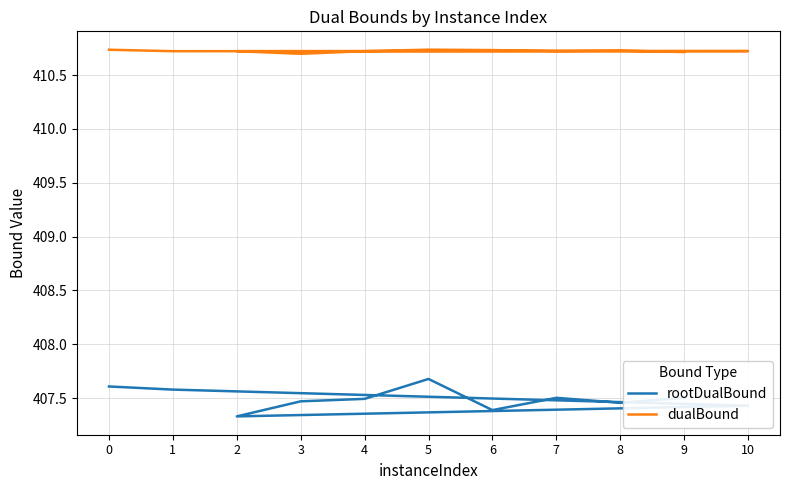

At 10, list the series in order from largest to smallest.

dualBound, rootDualBound